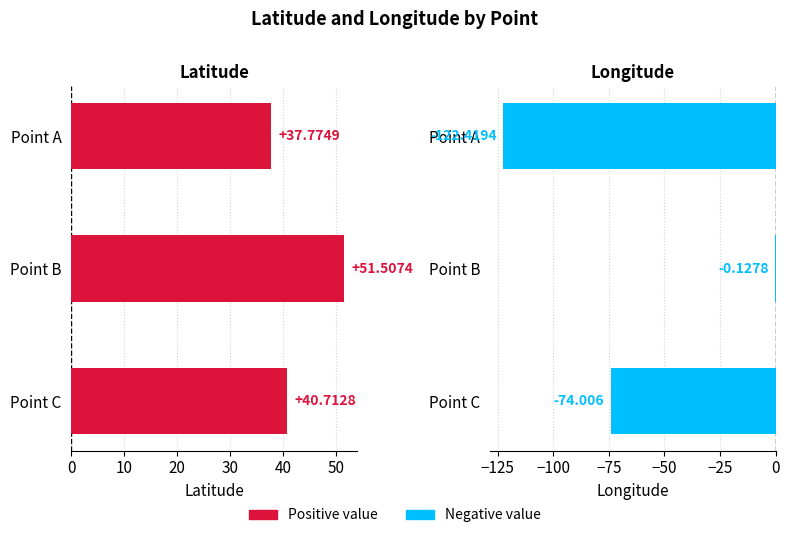

How many series are shown in this chart?

2